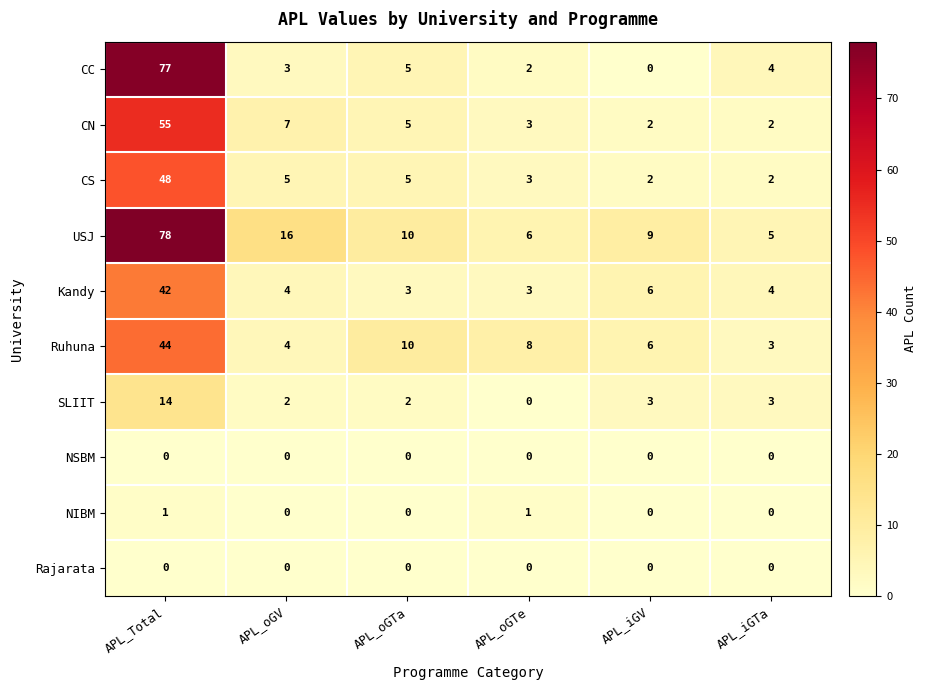

What is the difference between the maximum and minimum values in the Ruhuna series?

41